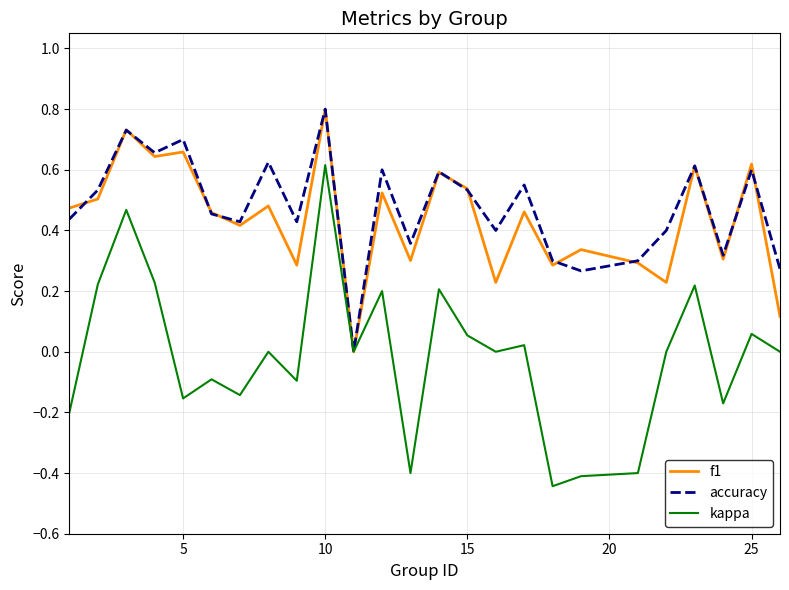

What is the highest value of the accuracy series?

0.8